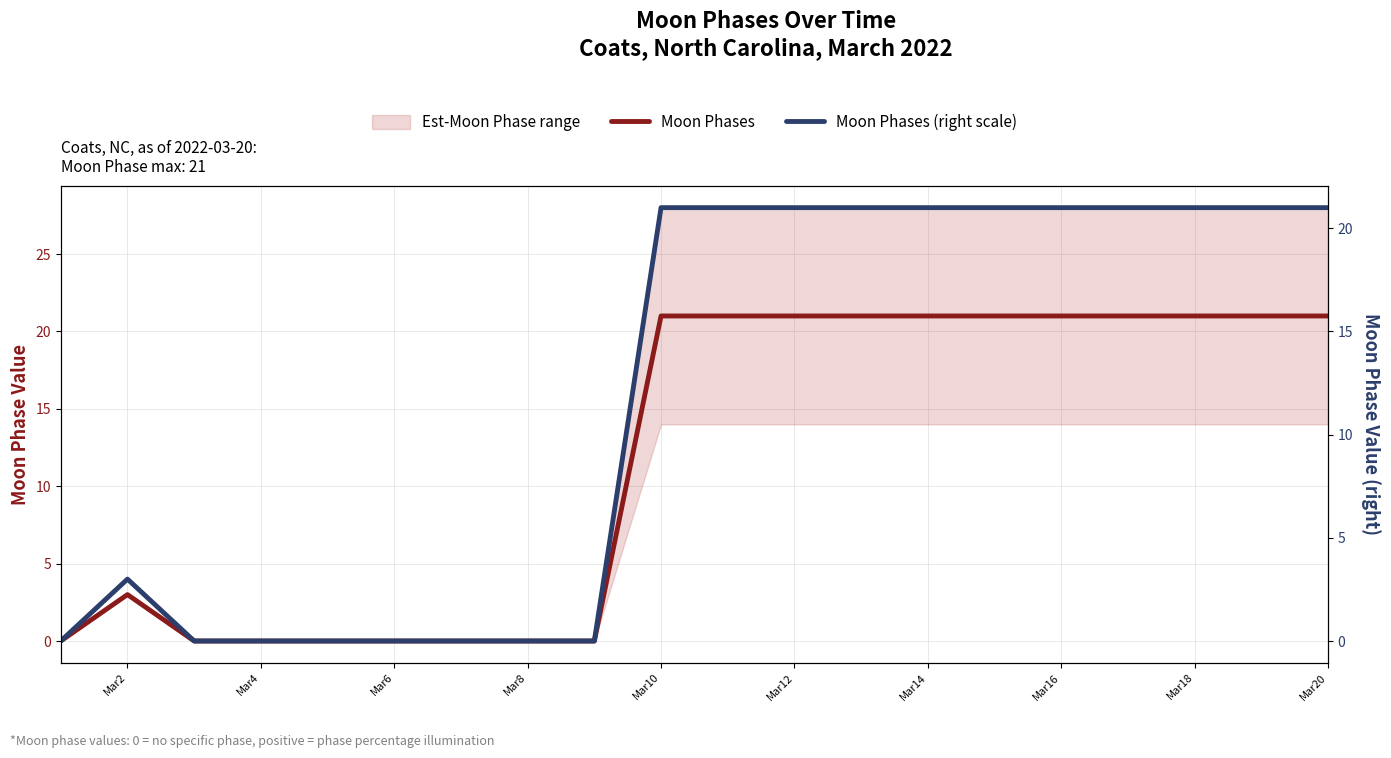

Where is Moon Phases (right scale) nearest to the value 10?

Mar2